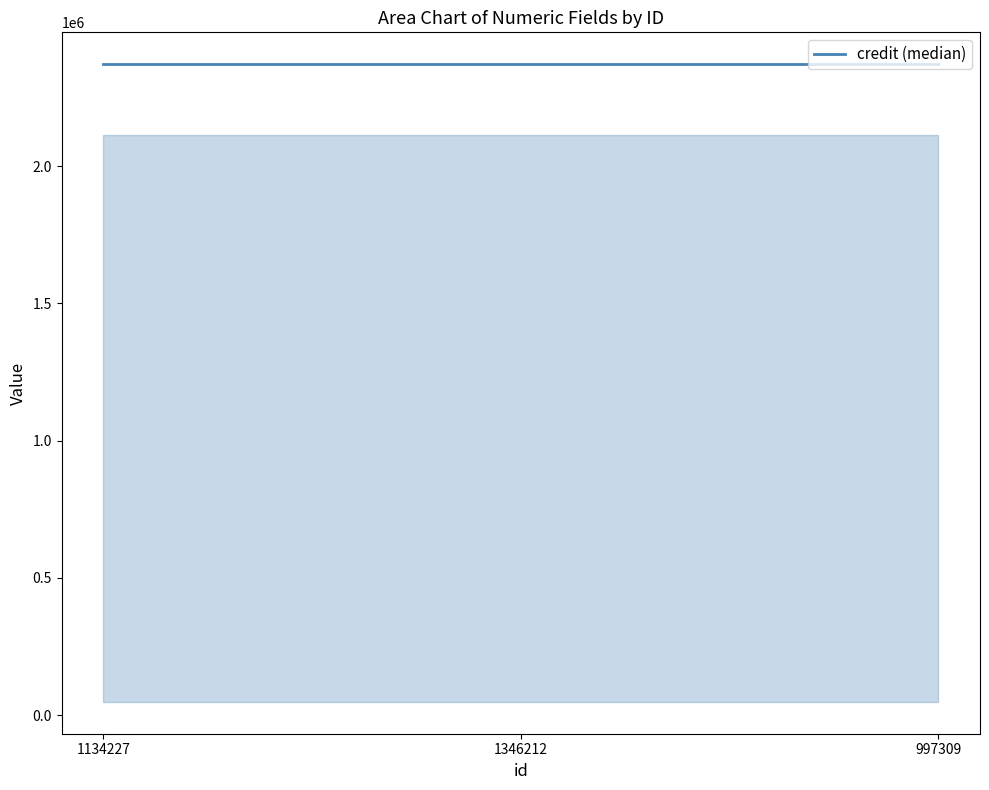

Does the chart have visible grid lines?

No